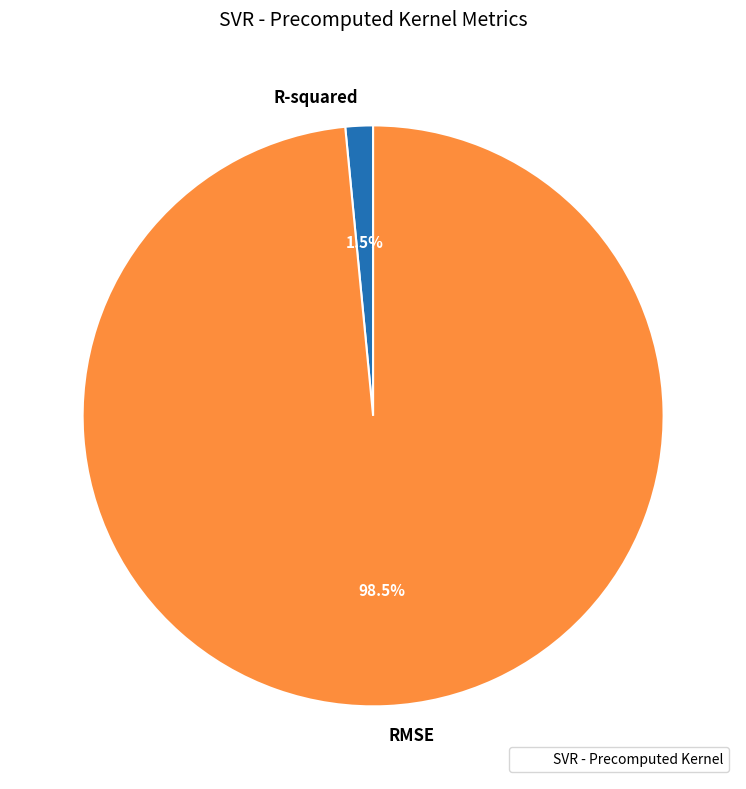

What is the total percentage of RMSE and R-squared?

100.0%